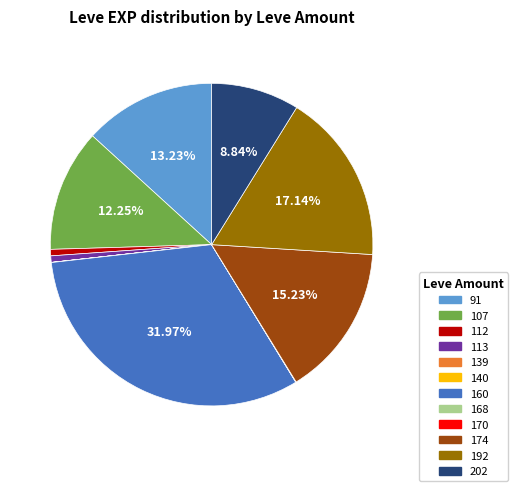

Is there any slice that represents more than half of the pie?

No